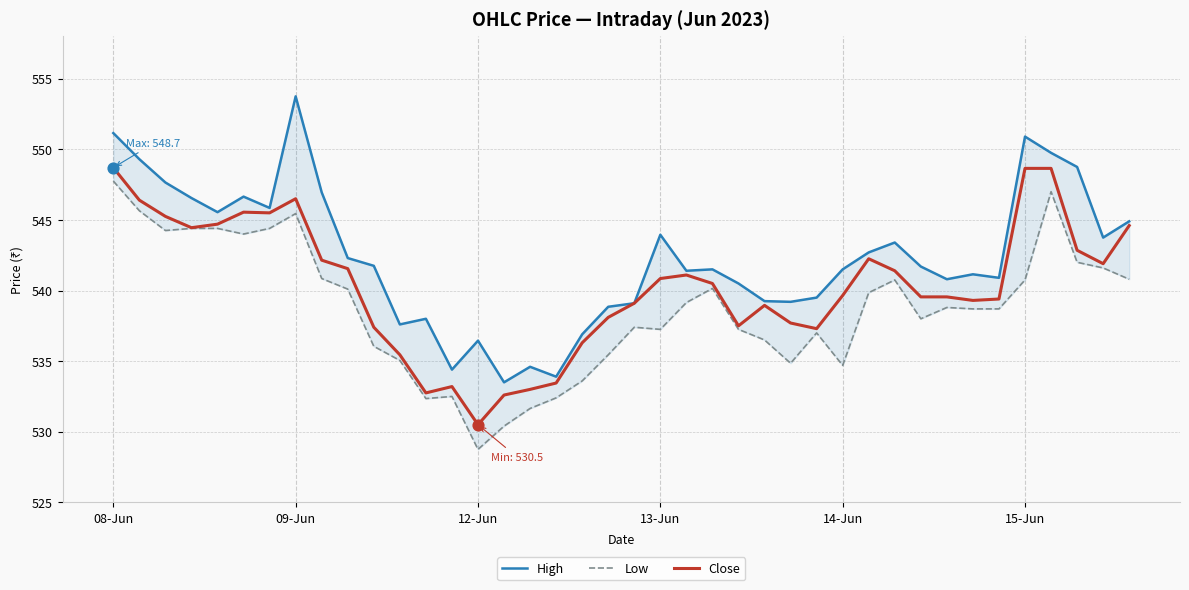

Which series reaches the minimum Y coordinate?

Low